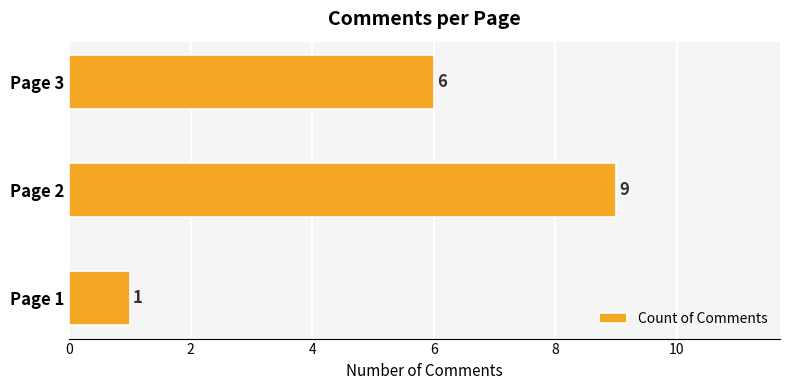

Rank the categories by value from lowest to highest.

Page 1, Page 3, Page 2